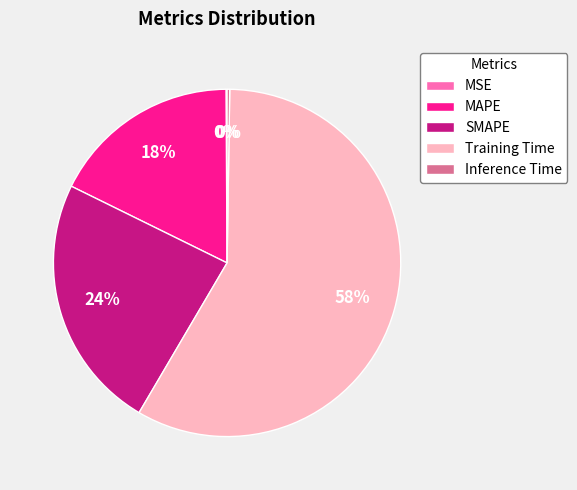

Is it true that Training Time is 68% of the pie?

False